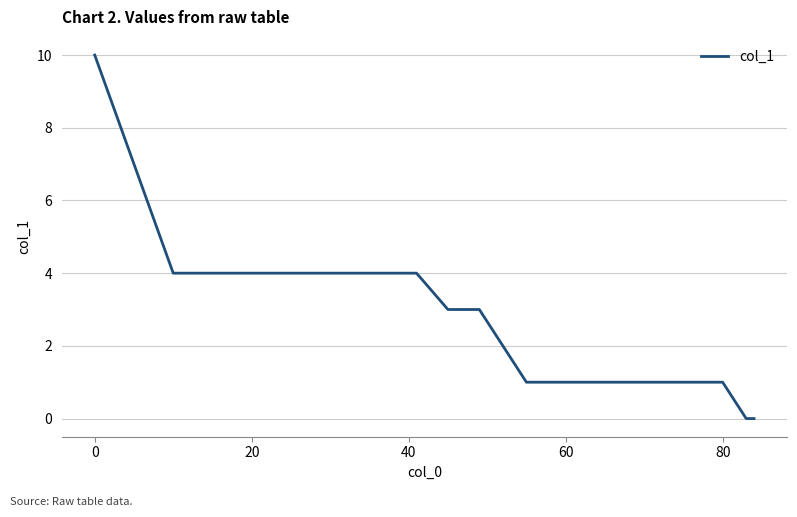

What is the difference between the maximum and second lowest values?

10